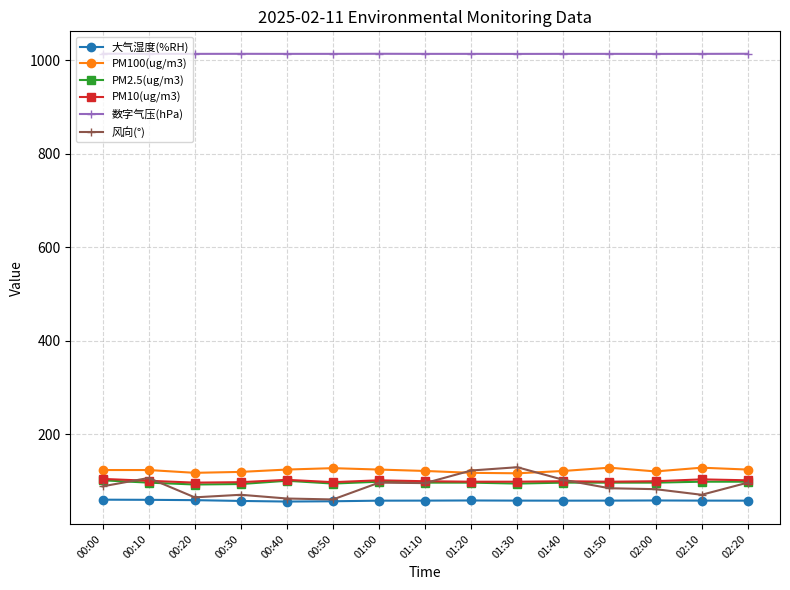

What are all the series names shown in the legend?

大气湿度(%RH), PM100(ug/m3), PM2.5(ug/m3), PM10(ug/m3), 数字气压(hPa), 风向(°)